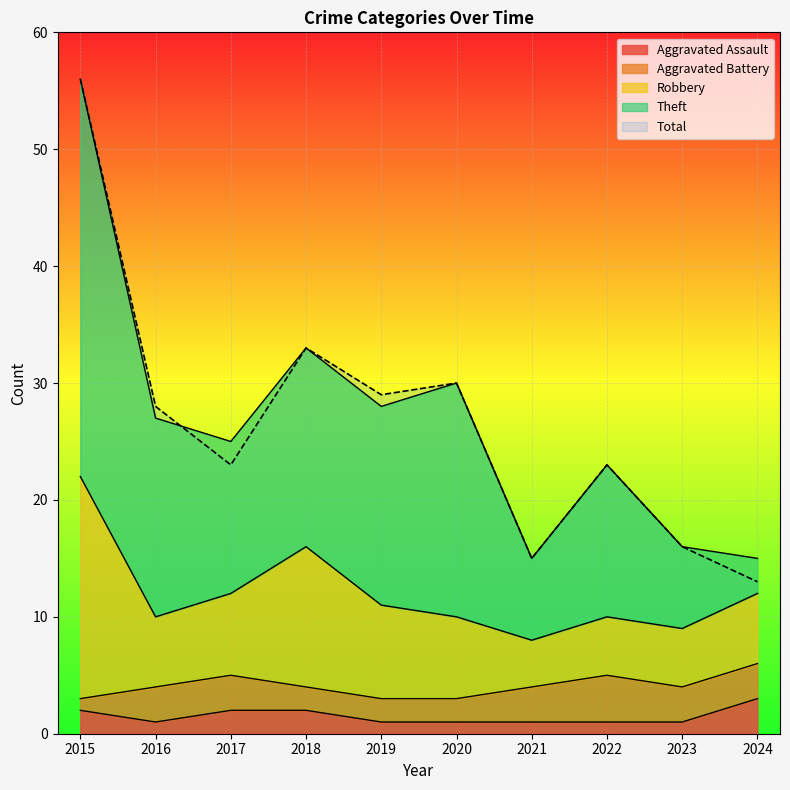

True or false: Total has a value of 58 at 2018.

False